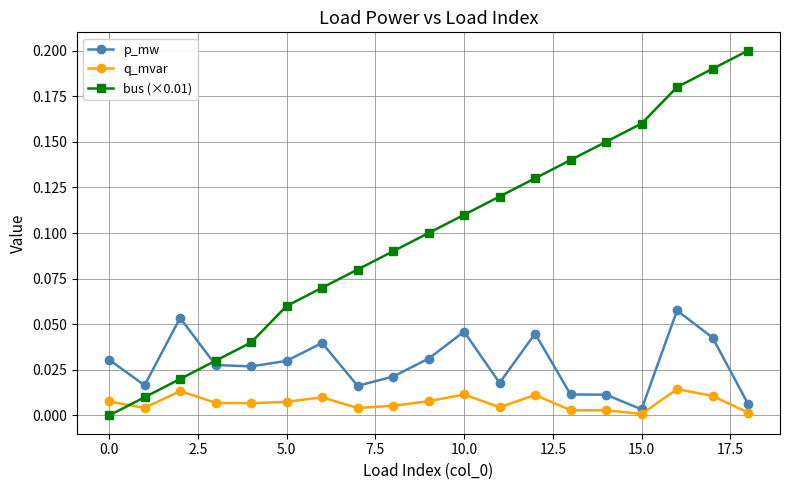

After their last crossing, which series has the higher values: bus (×0.01) or p_mw?

bus (×0.01)